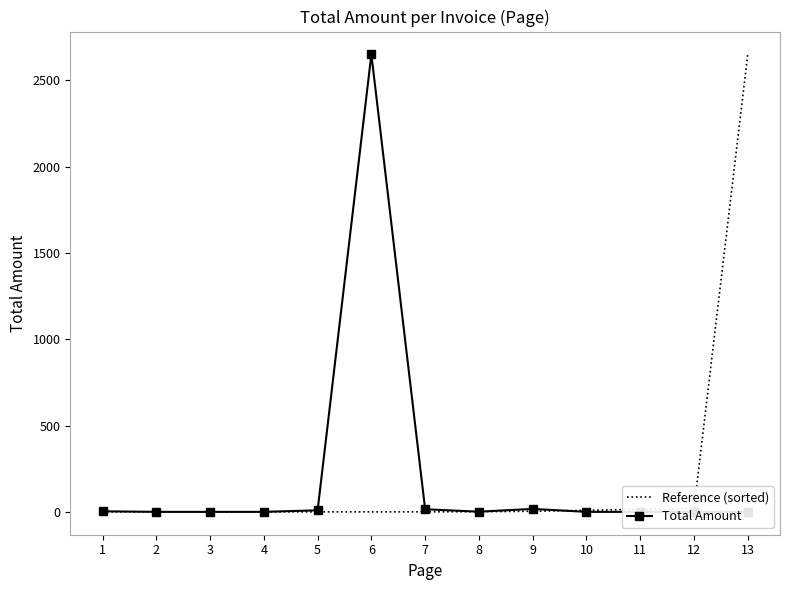

What is the difference between the Total Amount values at 5 and 9?

8.0